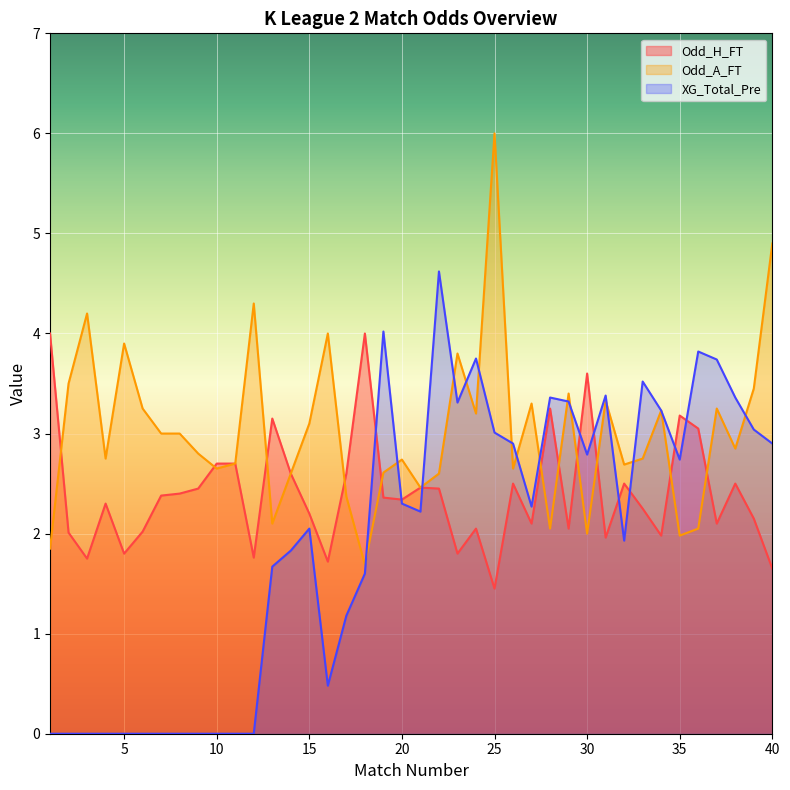

The Odd_H_FT series shows 1.1 at 27. True or false?

False